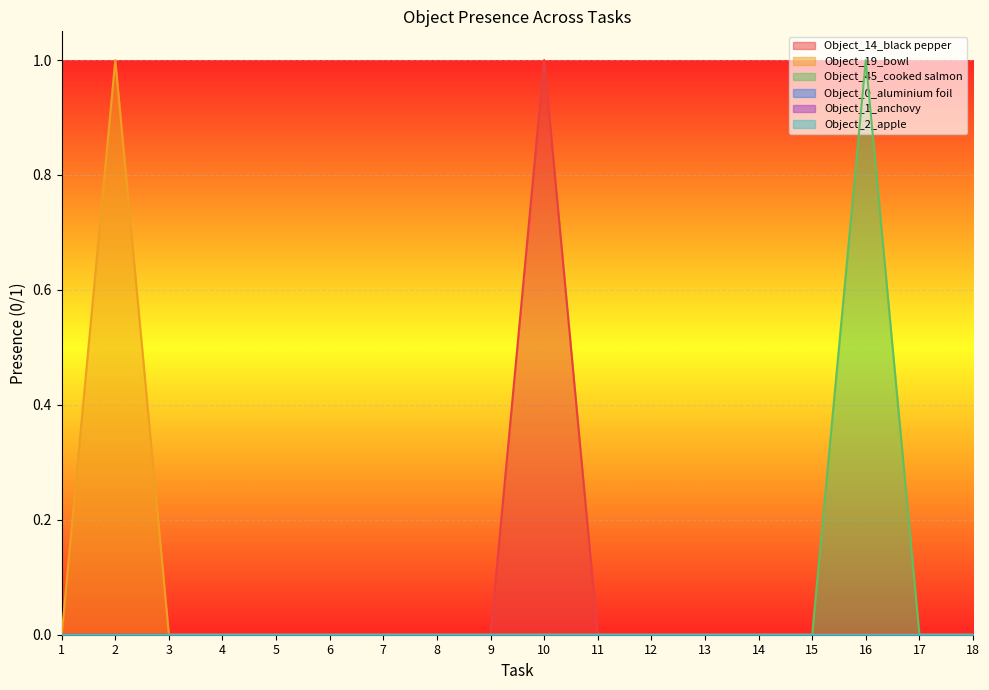

Reading left to right, list all the values displayed in this chart.

Object_14_black pepper: 1=0	2=0	3=0	4=0	5=0	6=0	7=0	8=0	9=0	10=1	11=0	12=0	13=0	14=0	15=0	16=0	17=0	18=0
Object_19_bowl: 1=0	2=1	3=0	4=0	5=0	6=0	7=0	8=0	9=0	10=0	11=0	12=0	13=0	14=0	15=0	16=0	17=0	18=0
Object_45_cooked salmon: 1=0	2=0	3=0	4=0	5=0	6=0	7=0	8=0	9=0	10=0	11=0	12=0	13=0	14=0	15=0	16=1	17=0	18=0